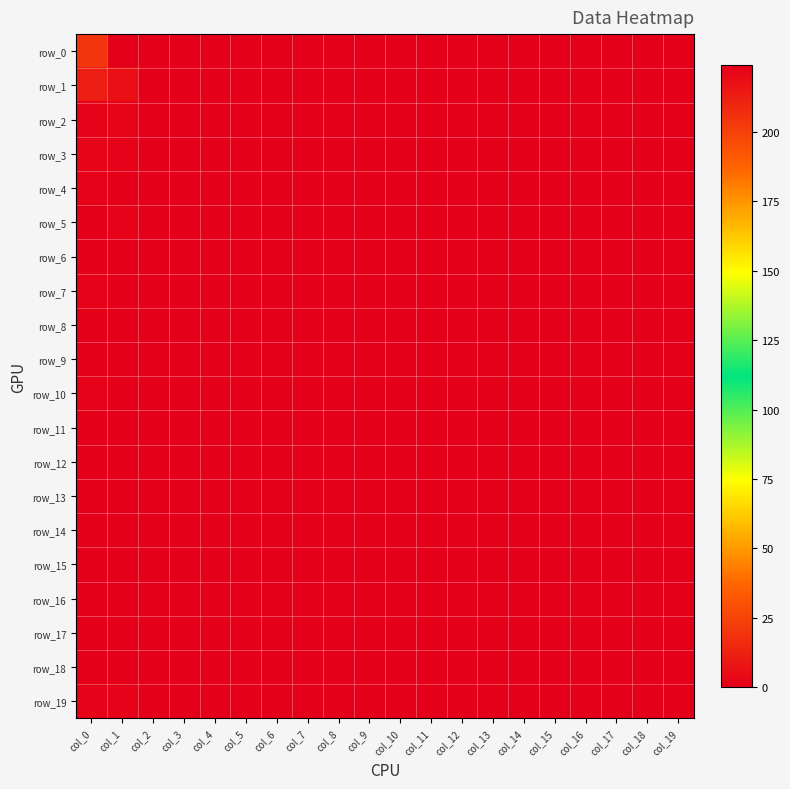

Is it true that row_18 equals 0 at col_16?

True